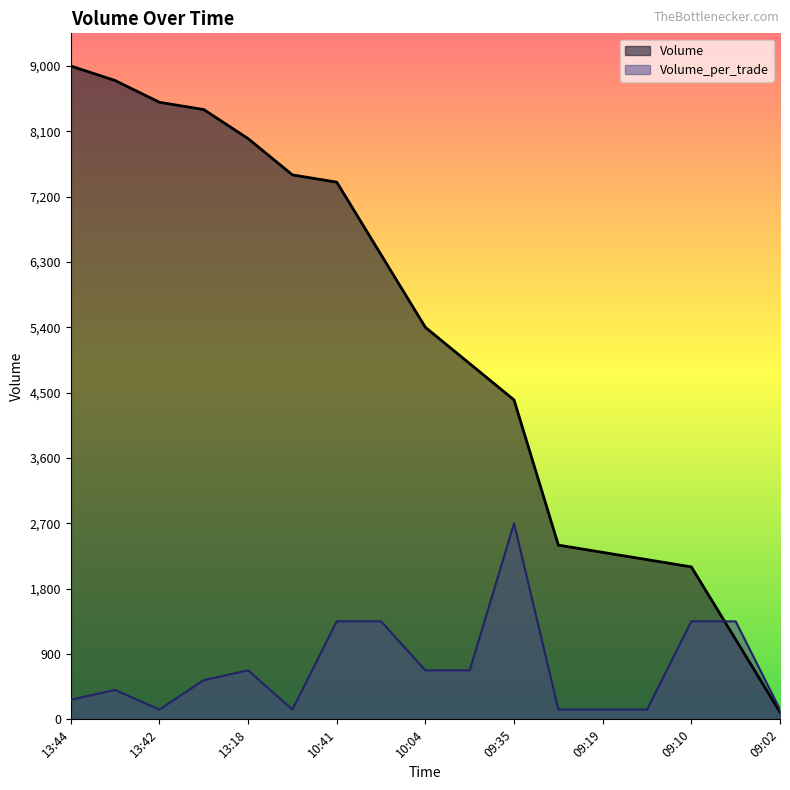

True or false: Volume and Volume_per_trade cross at least once.

True